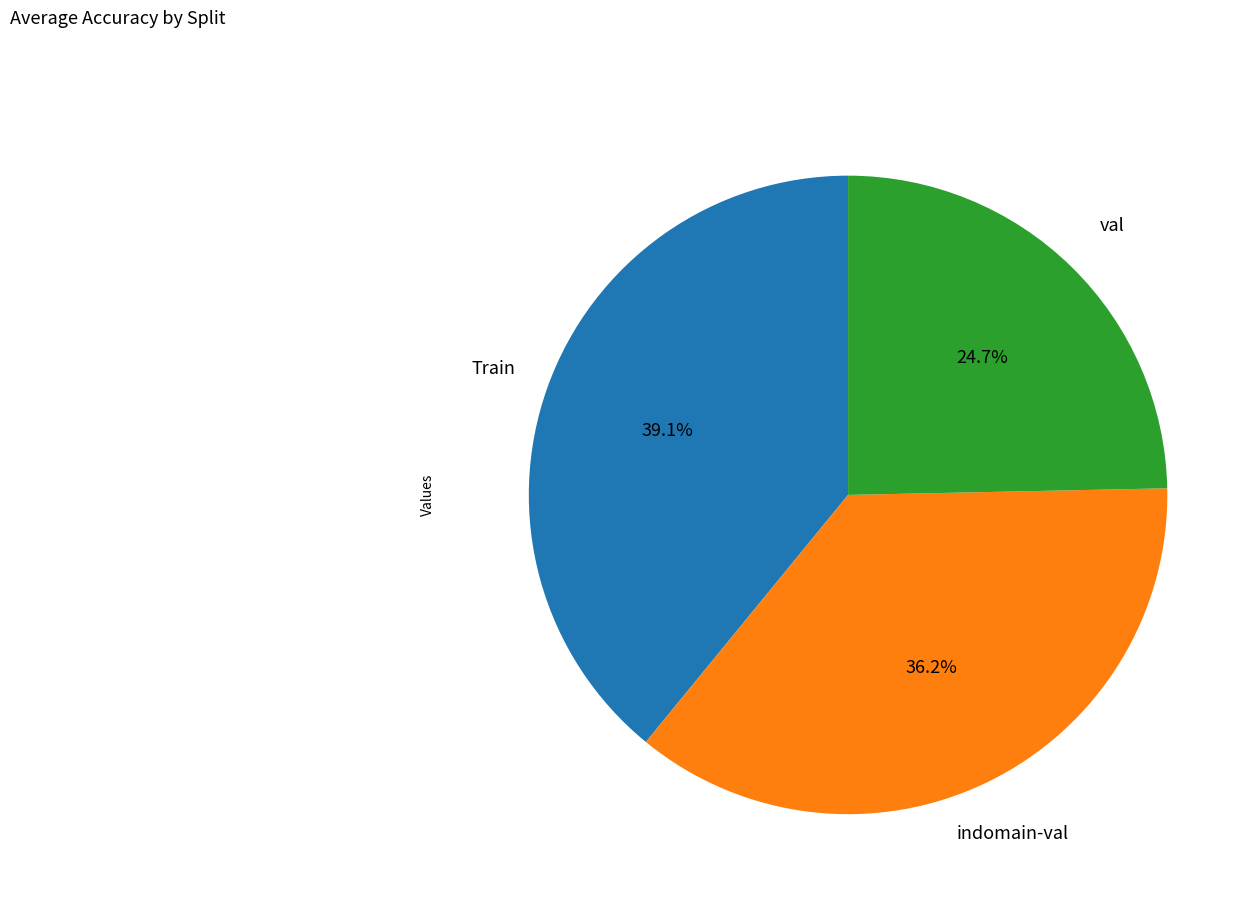

What percentage is the Train slice, to the nearest percent?

39%